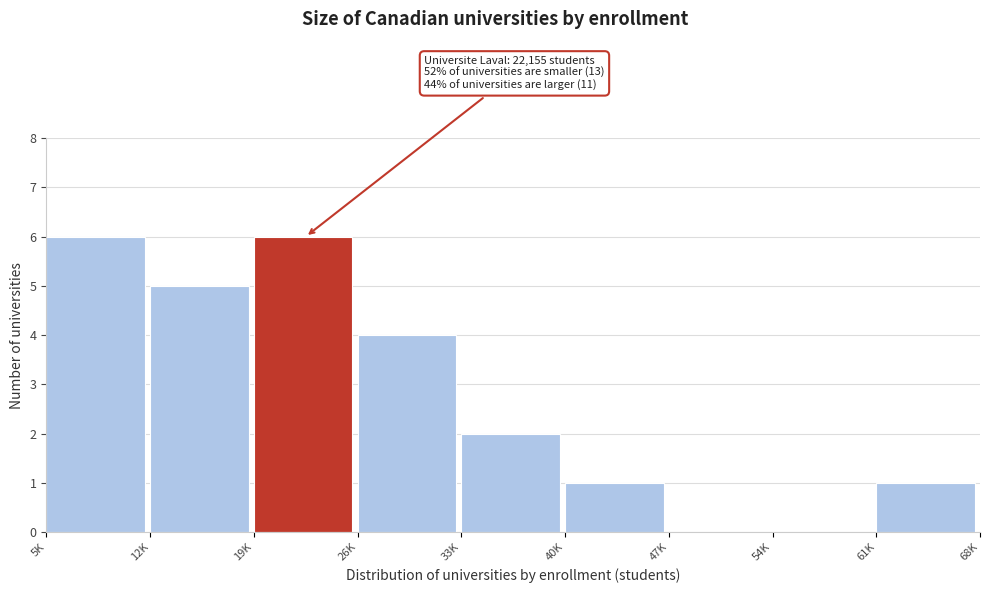

Reading left to right, list all the values displayed in this chart.

5K=6	12K=5	19K=6	26K=4	33K=2	40K=1	47K=0	54K=0	61K=1